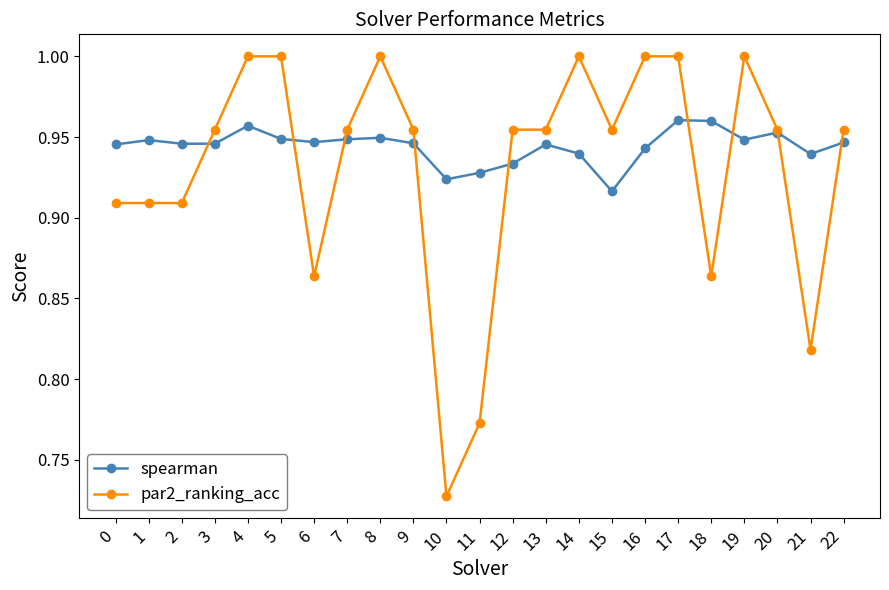

Rank the series by their average value, from lowest to highest.

par2_ranking_acc, spearman